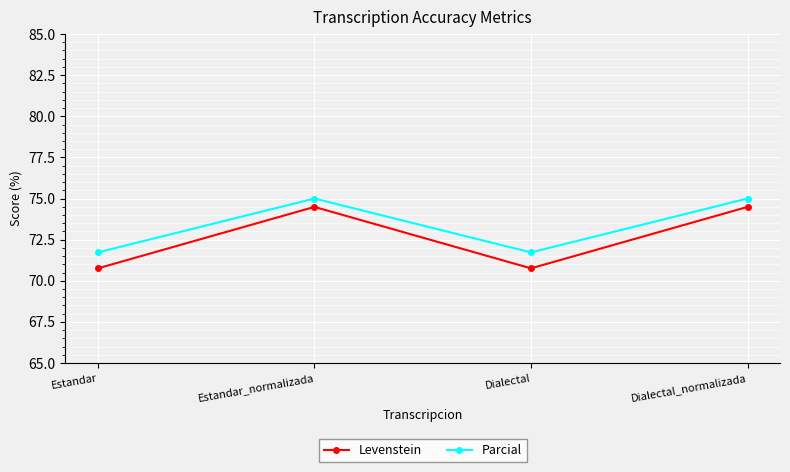

True or false: Levenstein and Parcial cross at least once.

False